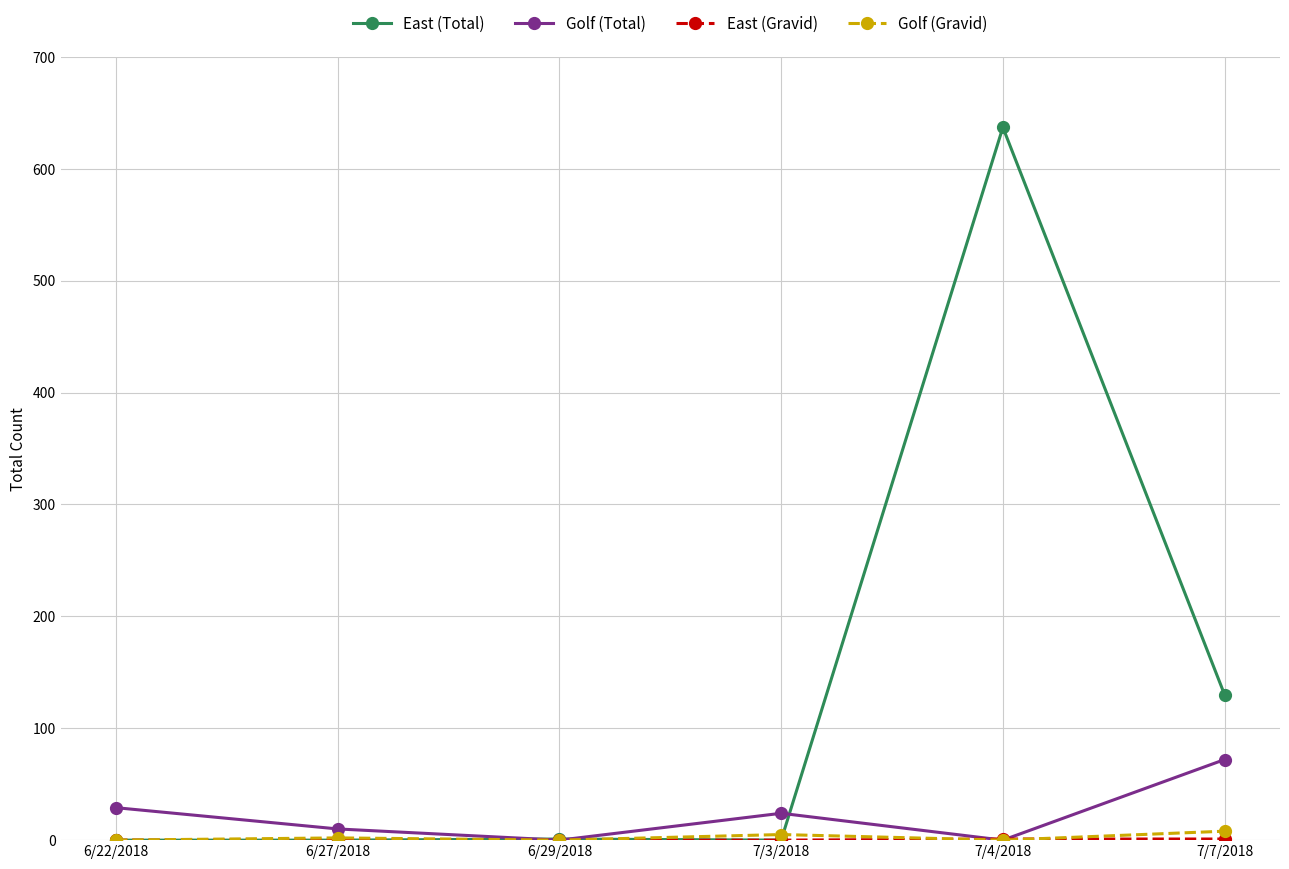

In Golf (Total), how many points are higher than both neighbors (excluding endpoints)?

1